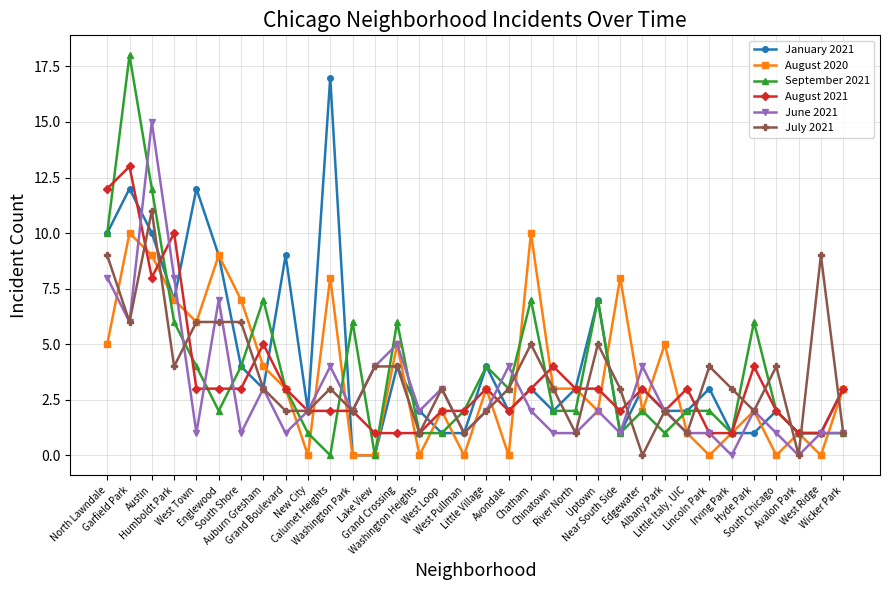

Rank the series by their maximum value, from lowest to highest.

August 2020, July 2021, August 2021, June 2021, January 2021, September 2021